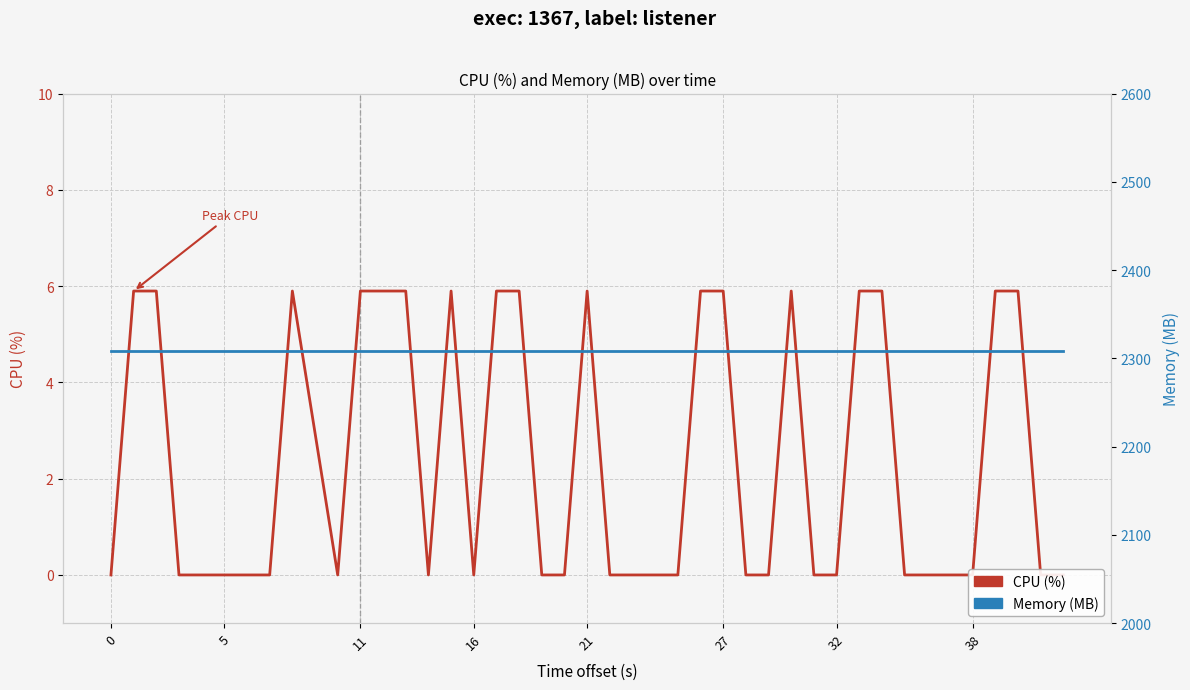

At 11, list the series in order from largest to smallest.

Memory (MB), CPU (%)